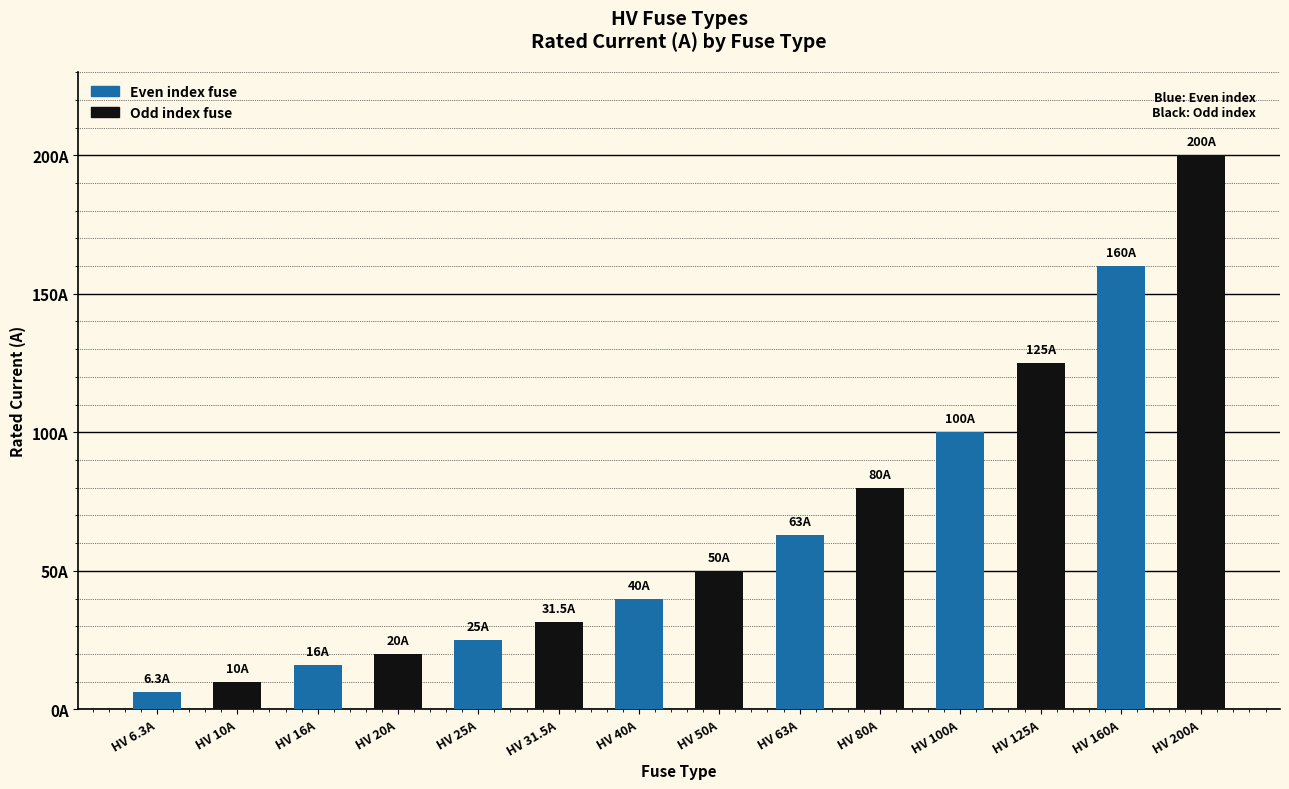

What is the label of the 8th bar from the left?

HV 50A